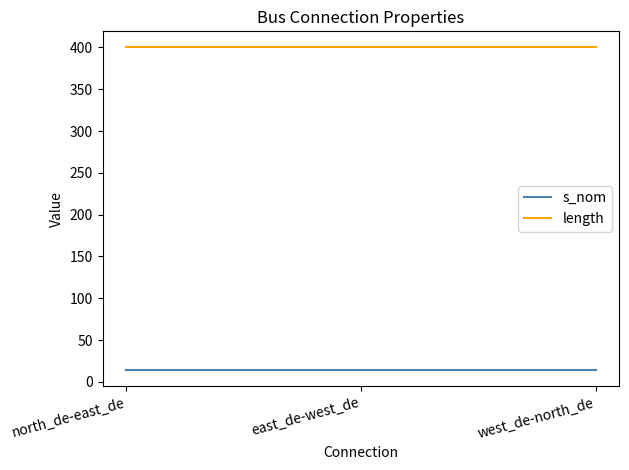

What is the maximum value shown in the chart?

400